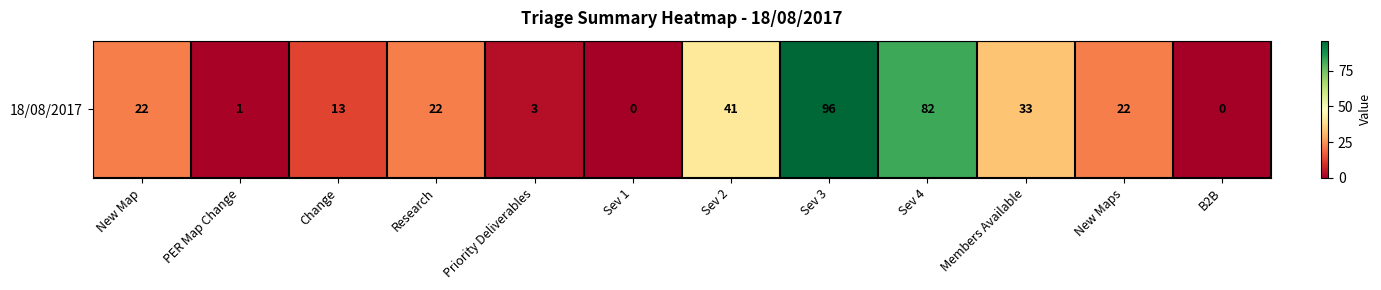

Where does the data first go above 22?

Sev 2